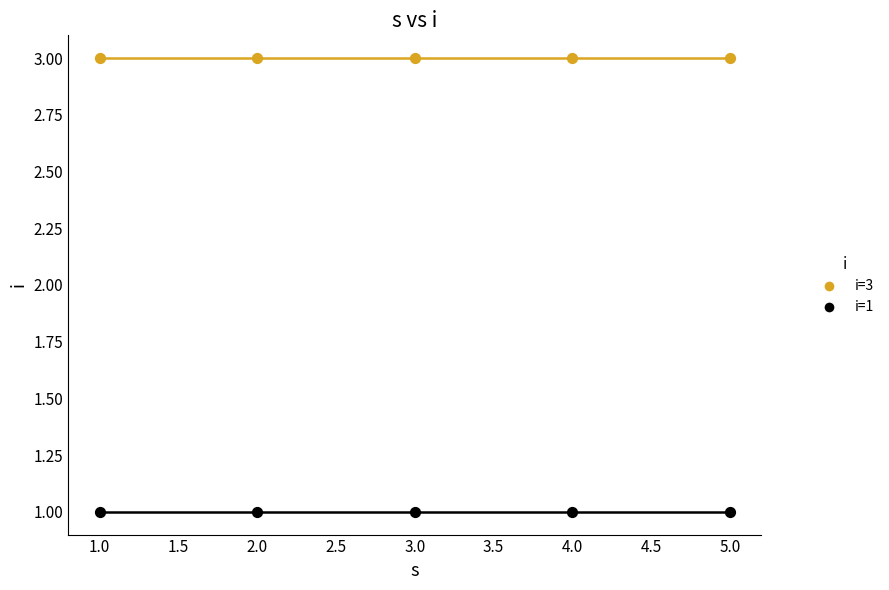

Across all data points, what is the average X value?

3